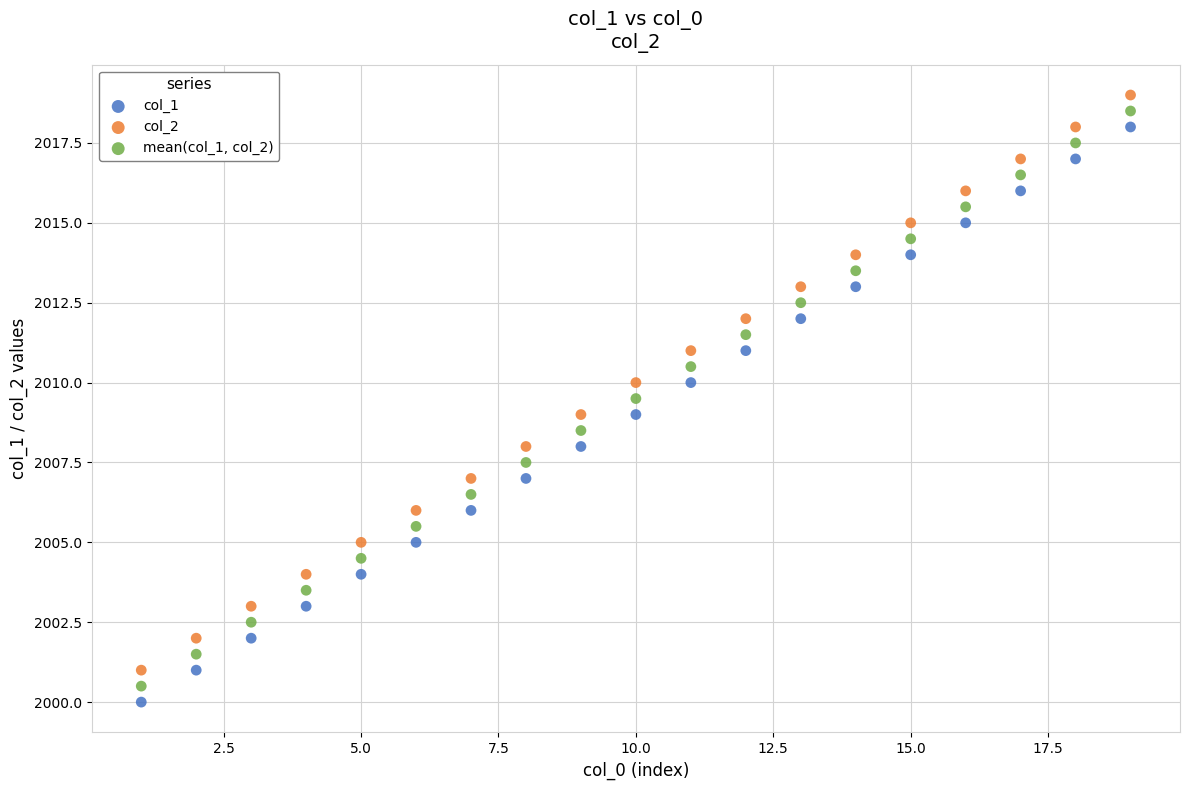

What is the X range (max minus min) for the scatter plot?

18.0